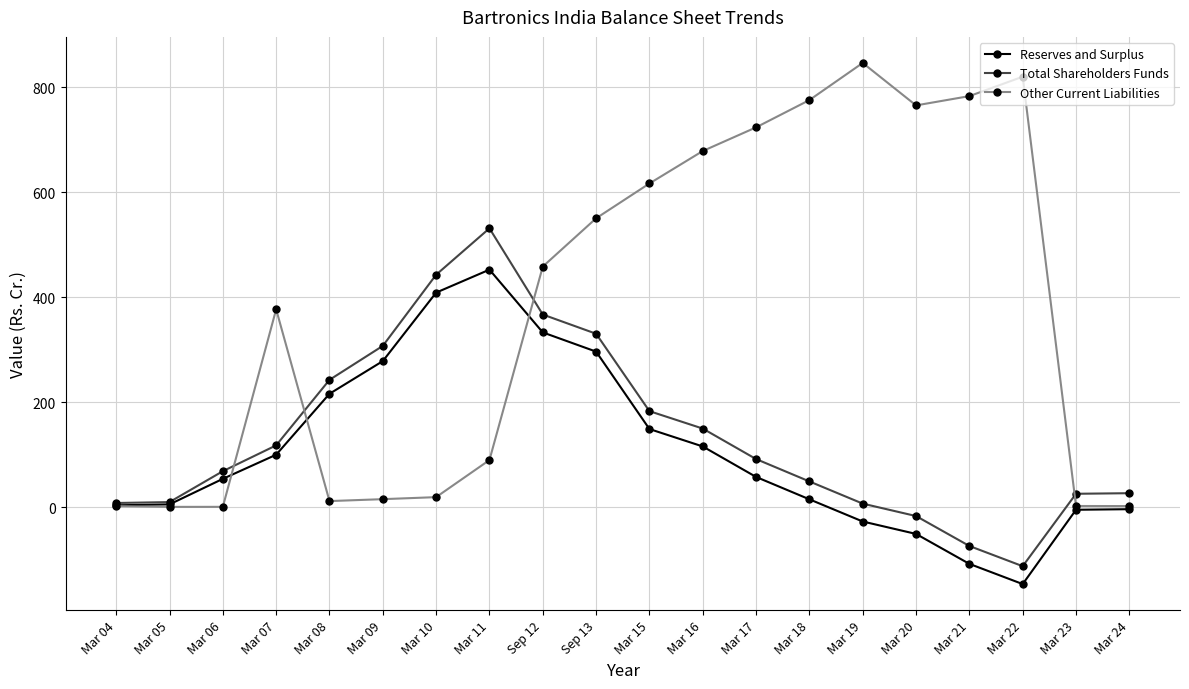

What is the difference between the maximum and minimum values in the Reserves and Surplus series?

598.8